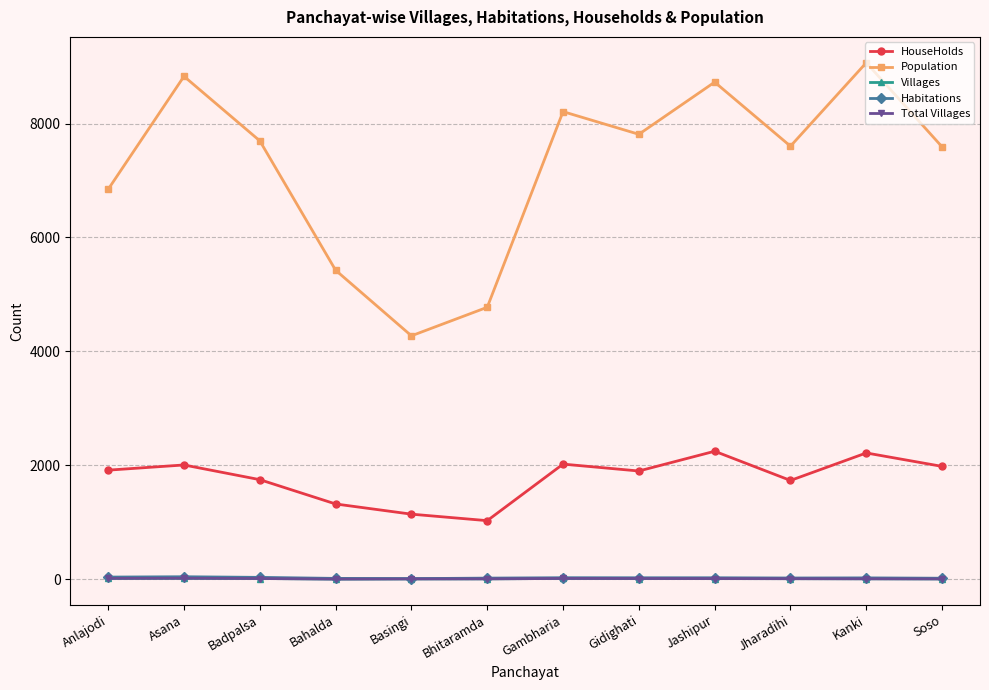

What is the spread (max minus min) of values at Gidighati?

7802